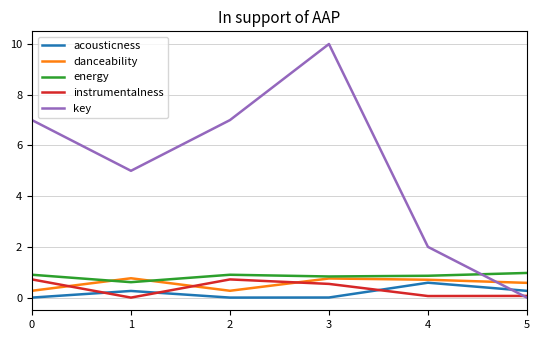

True or false: acousticness and energy cross at least once.

False